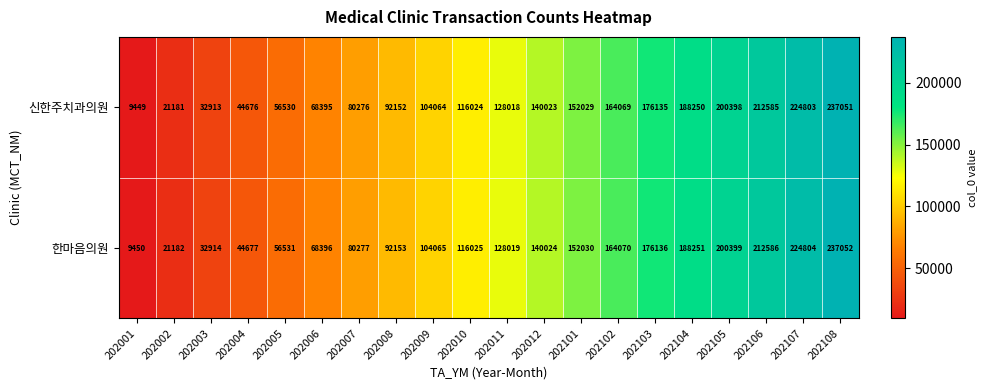

What is the spread (max minus min) of values at 202007?

1